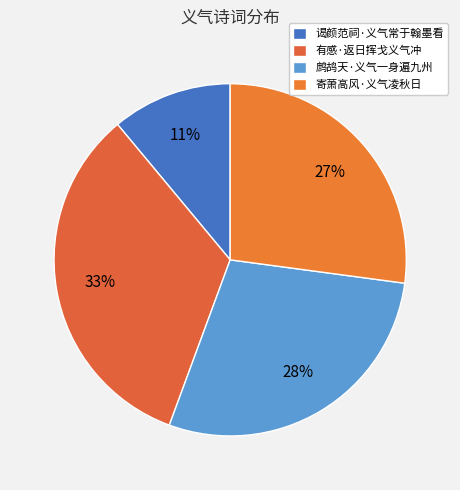

To the nearest percent, what is the combined percentage of 寄萧高风·义气凌秋日 and 有感·返日挥戈义气冲?

60%